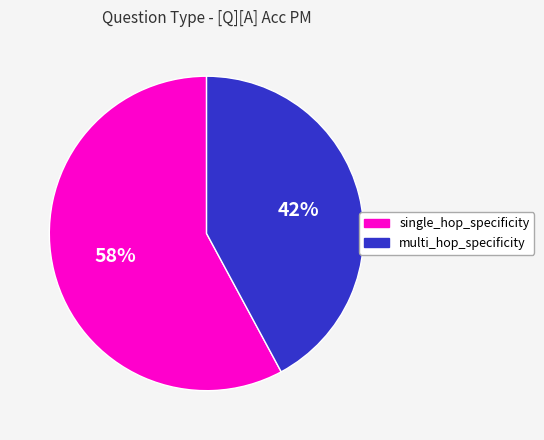

How many segments does this pie chart have?

2